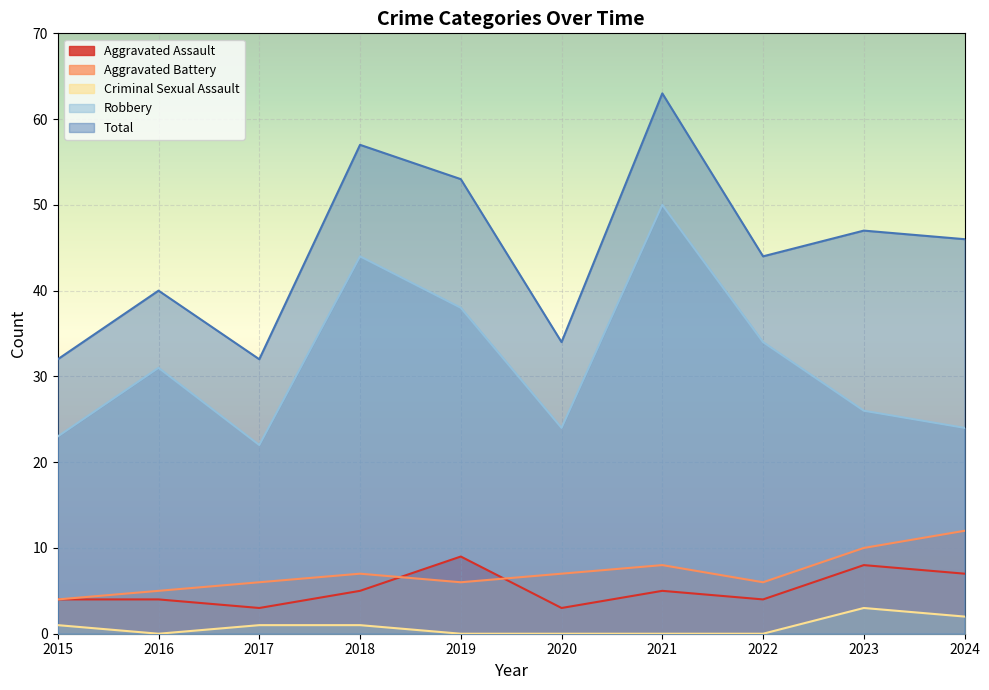

What are all the series names shown in the legend?

Aggravated Assault, Aggravated Battery, Criminal Sexual Assault, Robbery, Total